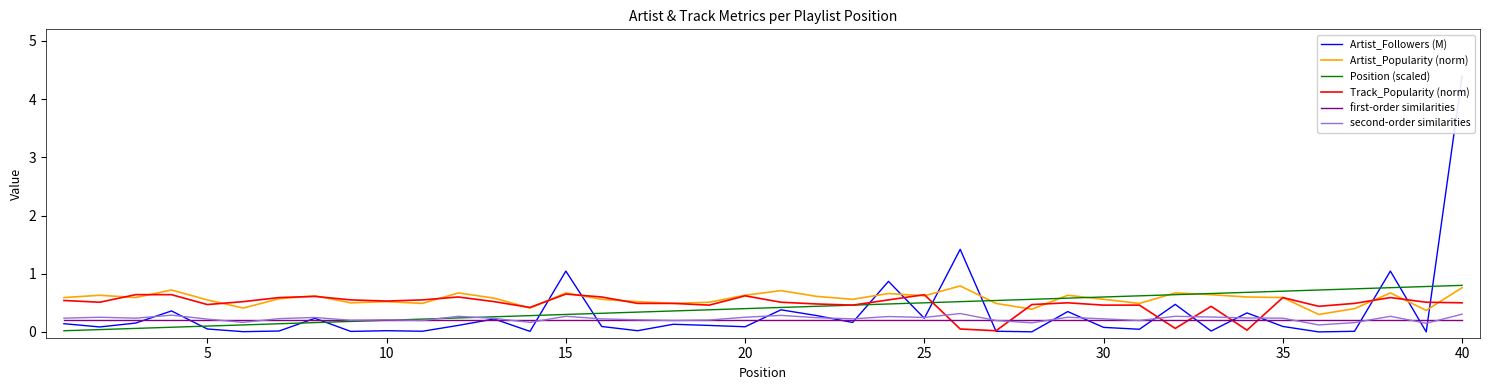

What is the sum of all first-order similarities values?

8.4